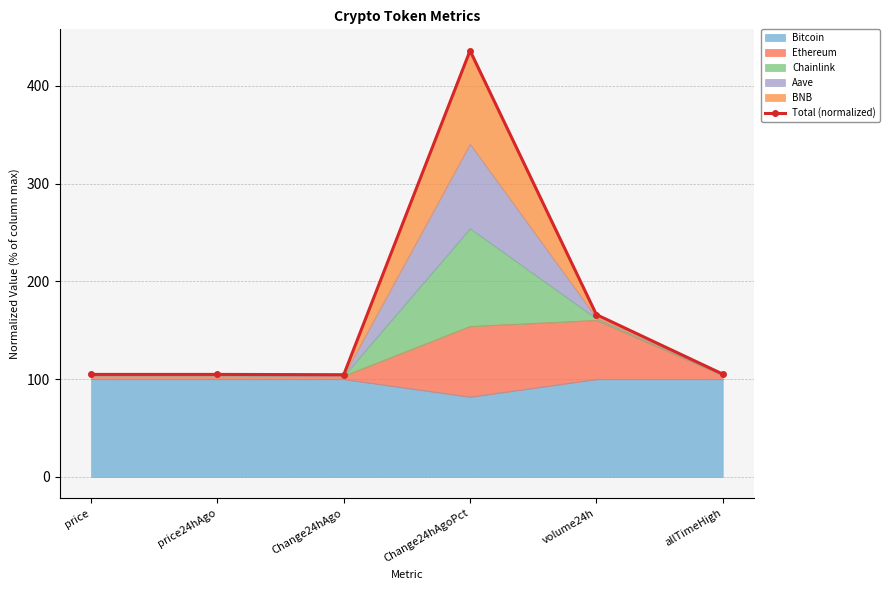

True or false: the data shows 56.8 at price.

False